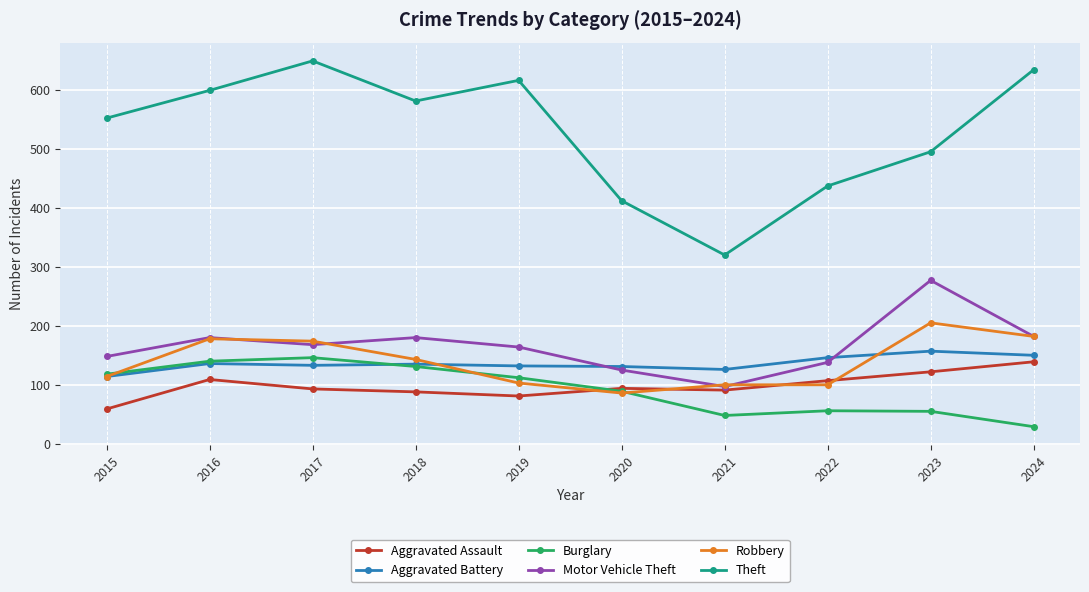

At 2023, list the series in order from smallest to largest.

Burglary, Aggravated Assault, Aggravated Battery, Robbery, Motor Vehicle Theft, Theft